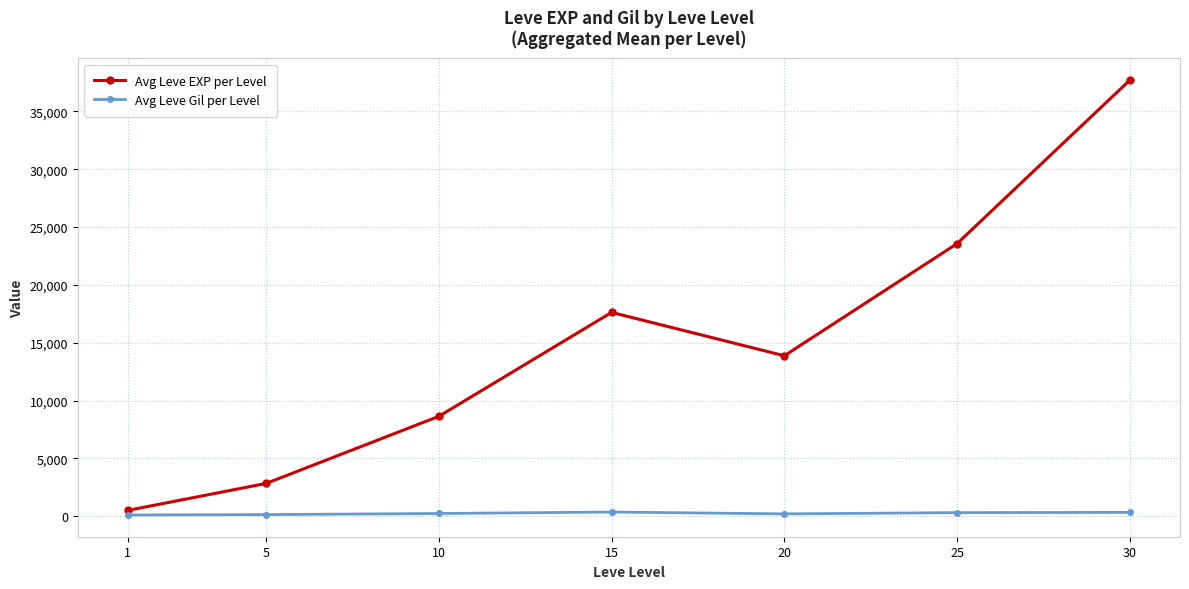

List the series in order of their overall mean, lowest first.

Avg Leve Gil per Level, Avg Leve EXP per Level